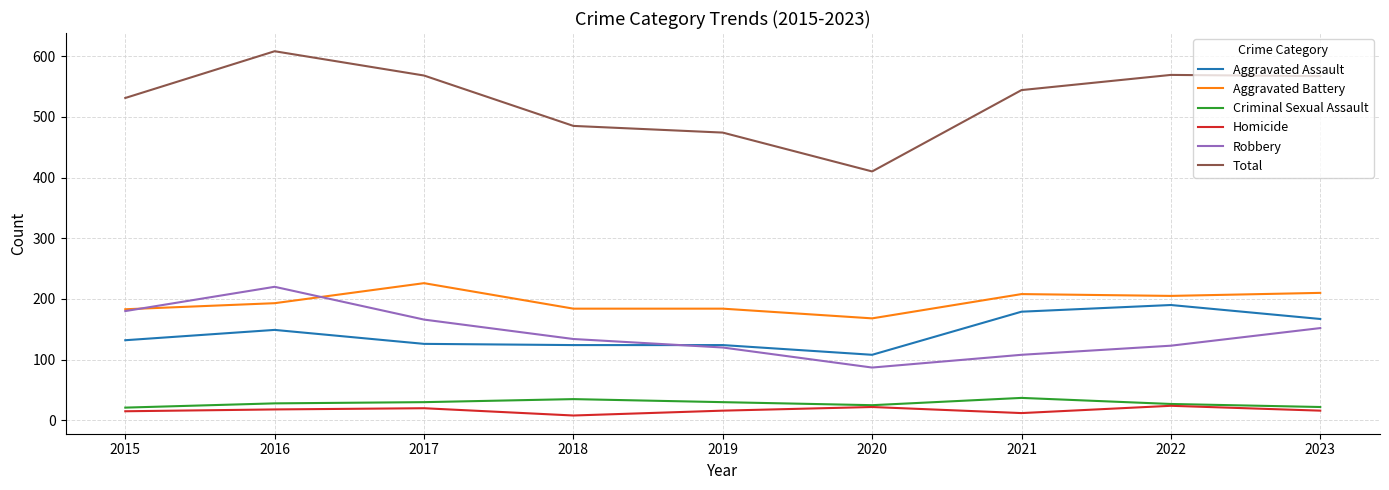

At which category is the sum across all series the highest?

2016